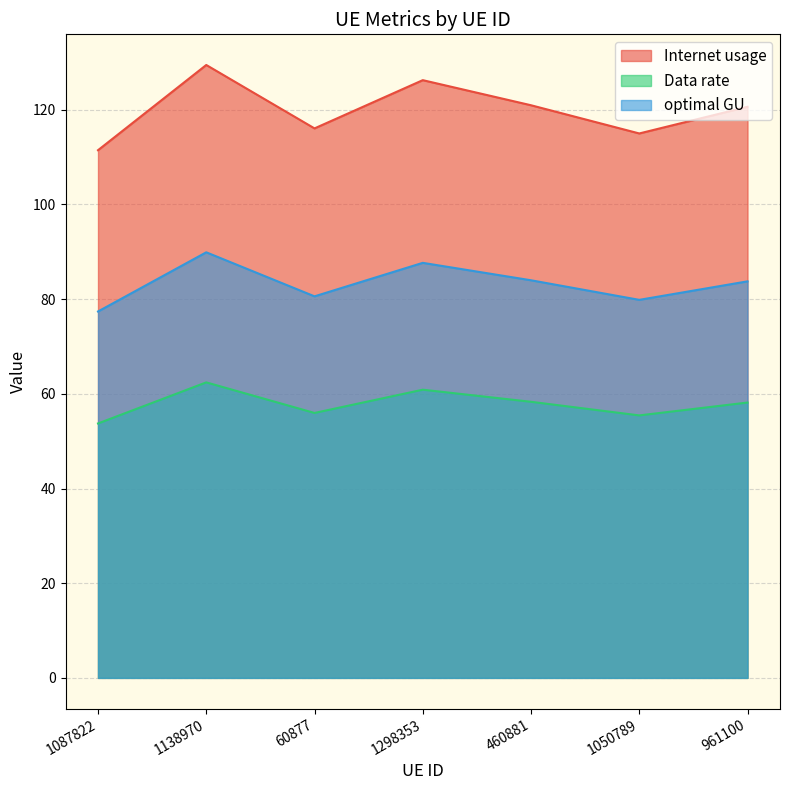

What is the label of the 2nd point from the left?

1138970